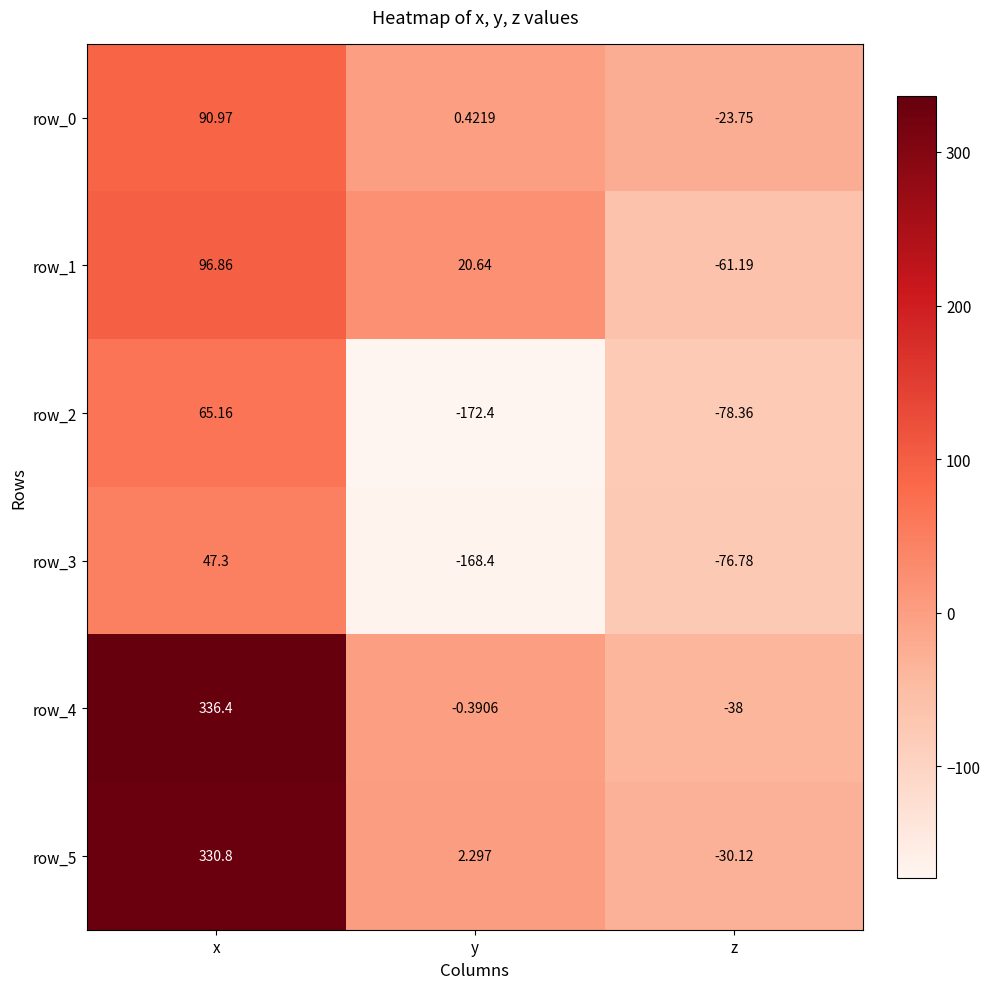

At which label does row_1 reach its peak?

x